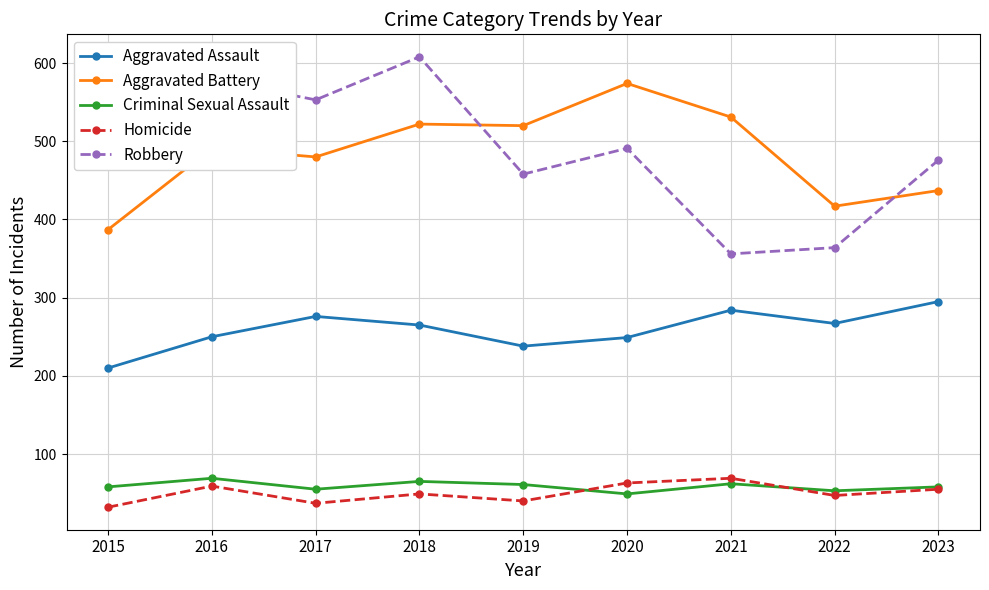

True or false: Criminal Sexual Assault and Aggravated Assault cross at least once.

False